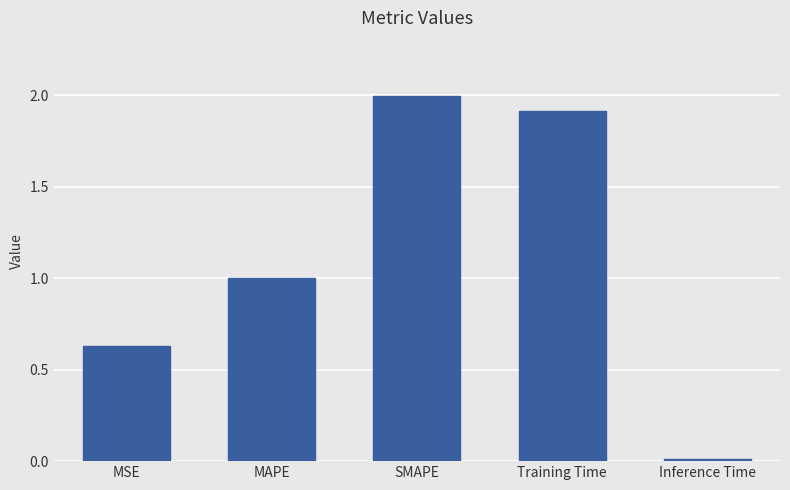

What is the average value?

1.1